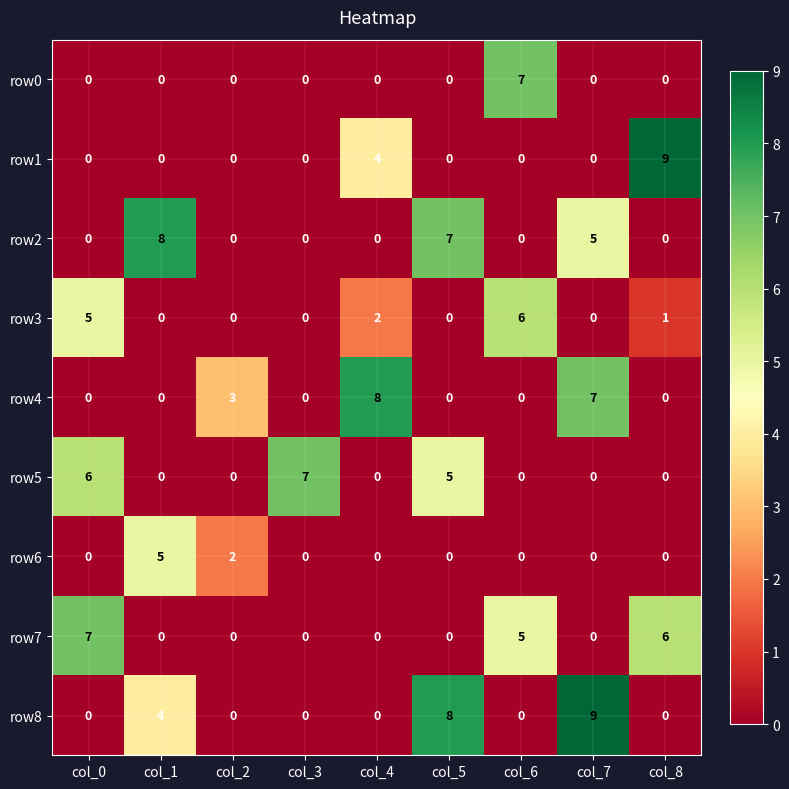

What is the difference between the maximum and minimum values in the row1 series?

9